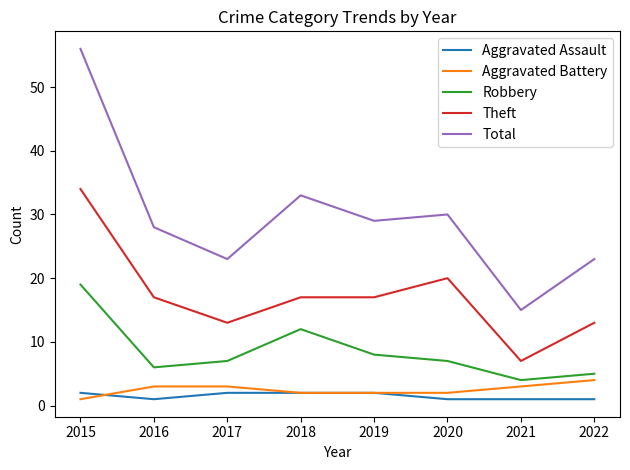

What is the highest value of the Aggravated Assault series?

2